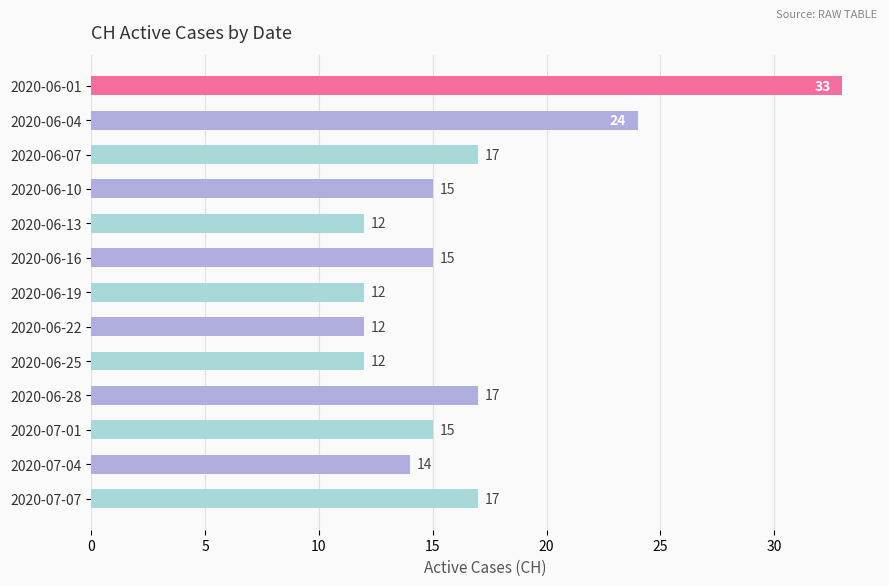

Reading top to bottom, extract all data points from this chart.

33	24	17	15	12	15	12	12	12	17	15	14	17